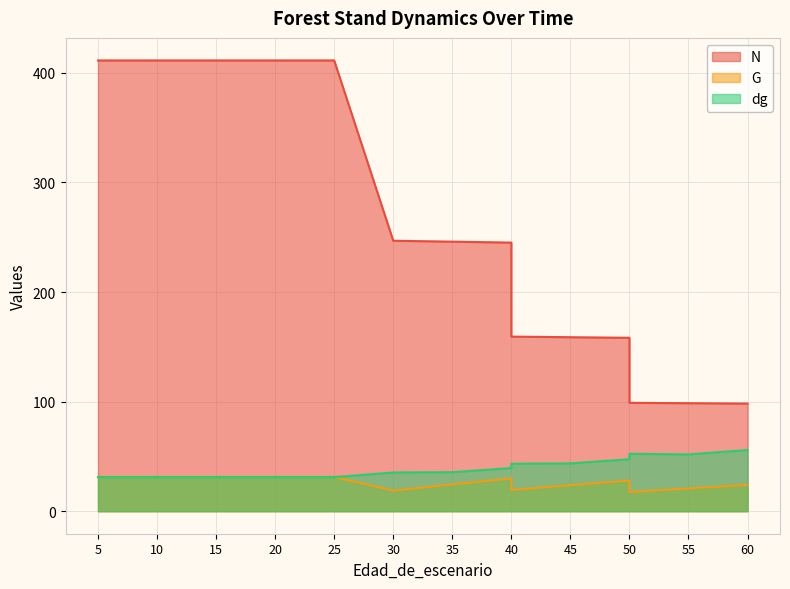

What is the spread (max minus min) of values at 50?

130.3